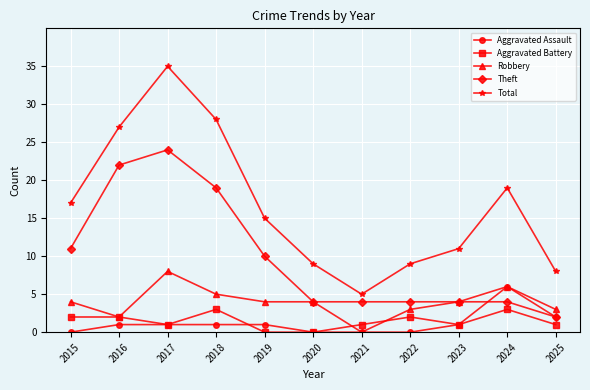

What is the average value of the Aggravated Battery series?

1